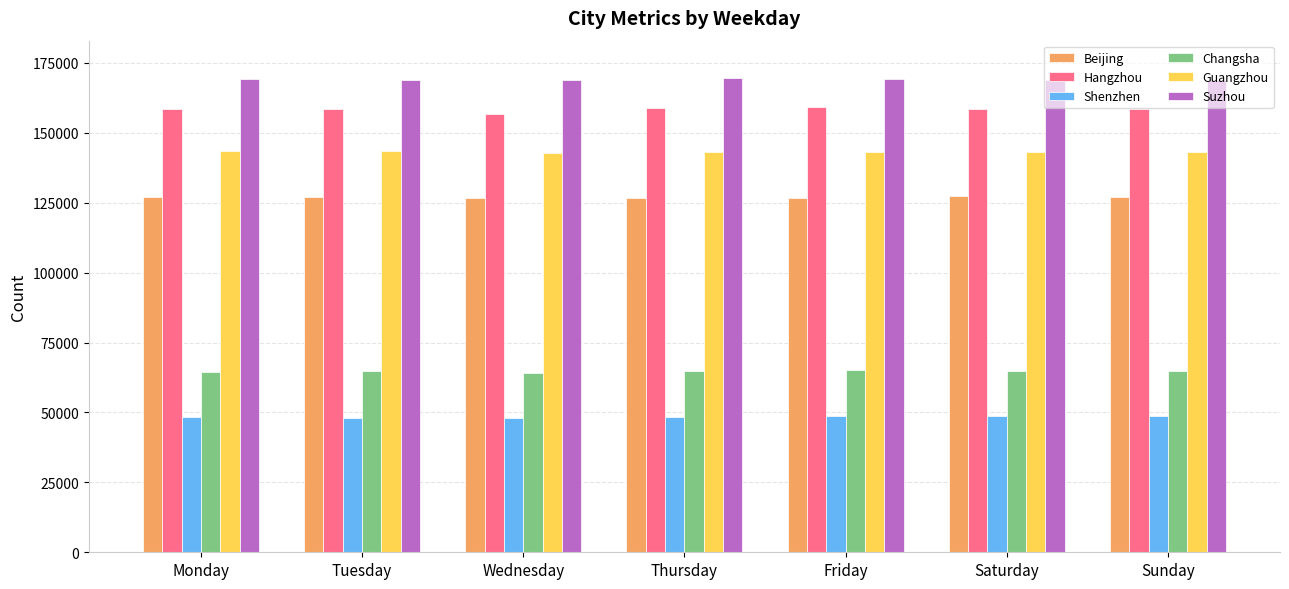

What is the minimum value for Suzhou?

168731